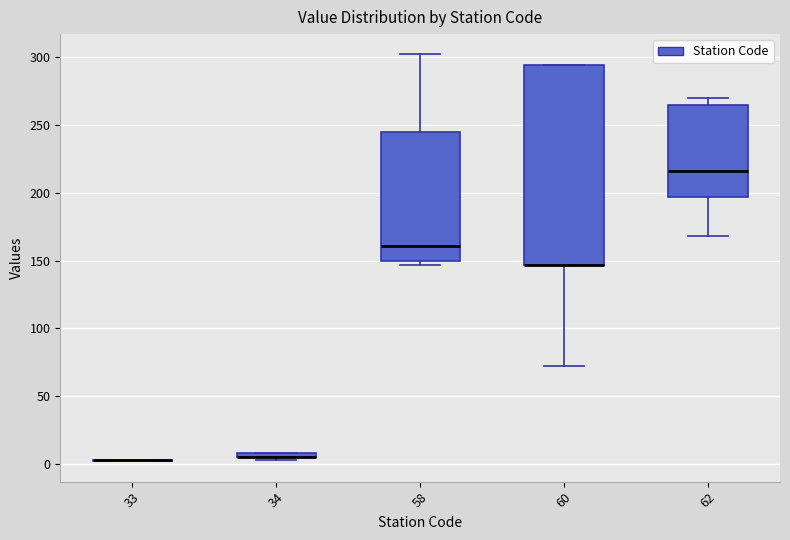

Comparing the boxes themselves (not the whiskers), which one is the tallest?

60